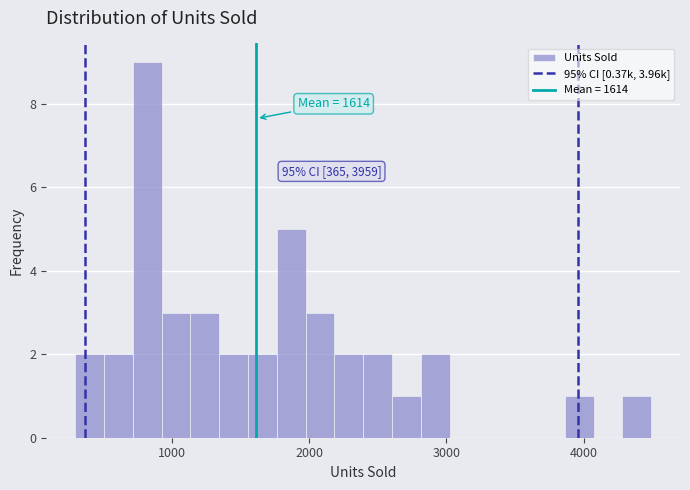

Read against the x-axis, roughly where is the centre of the tallest bar?

800